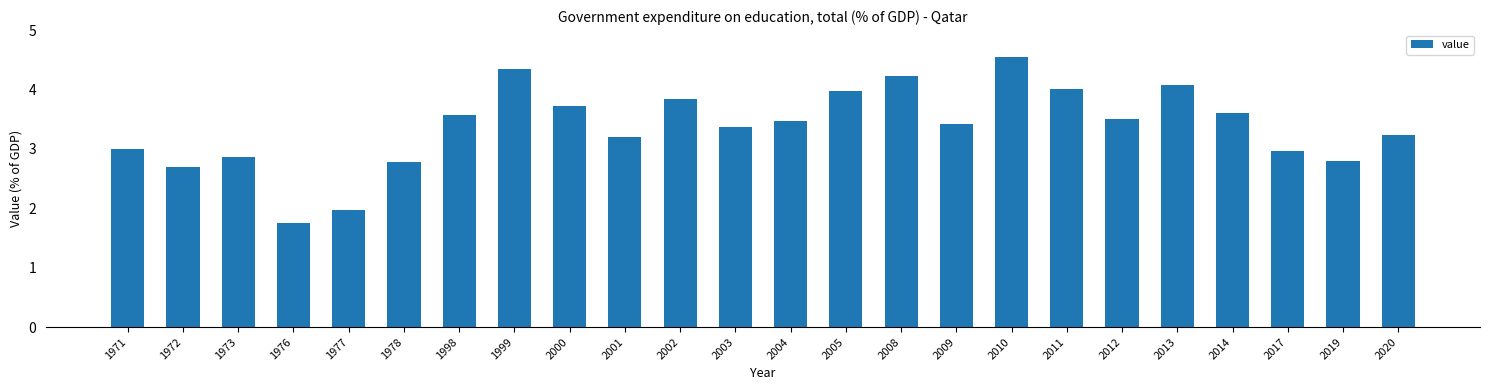

True or false: the data shows 5.6 at 2005.

False